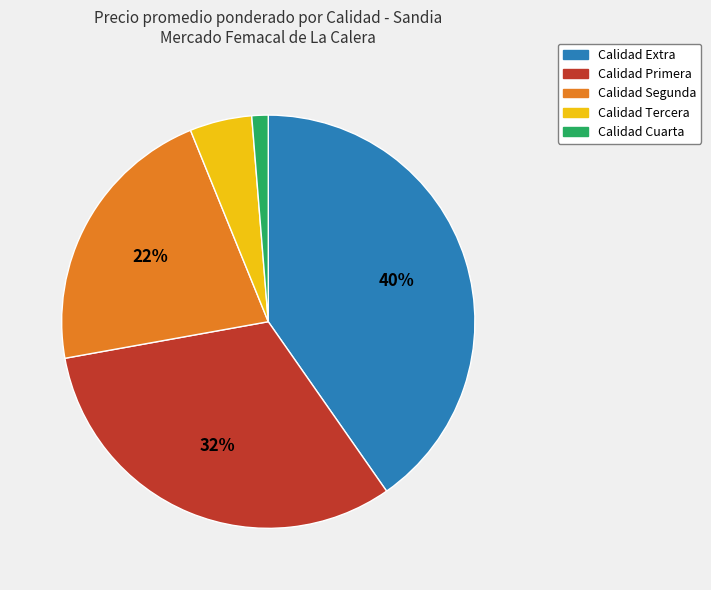

Is there a majority slice in this chart?

No